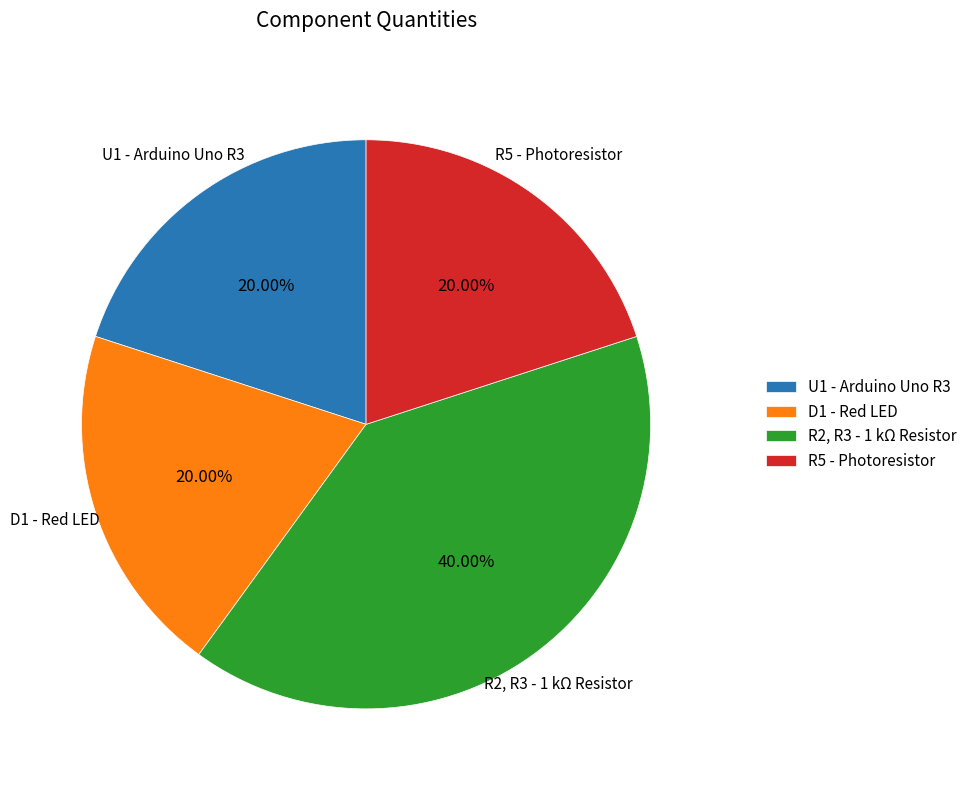

Which slice is the largest?

R2, R3